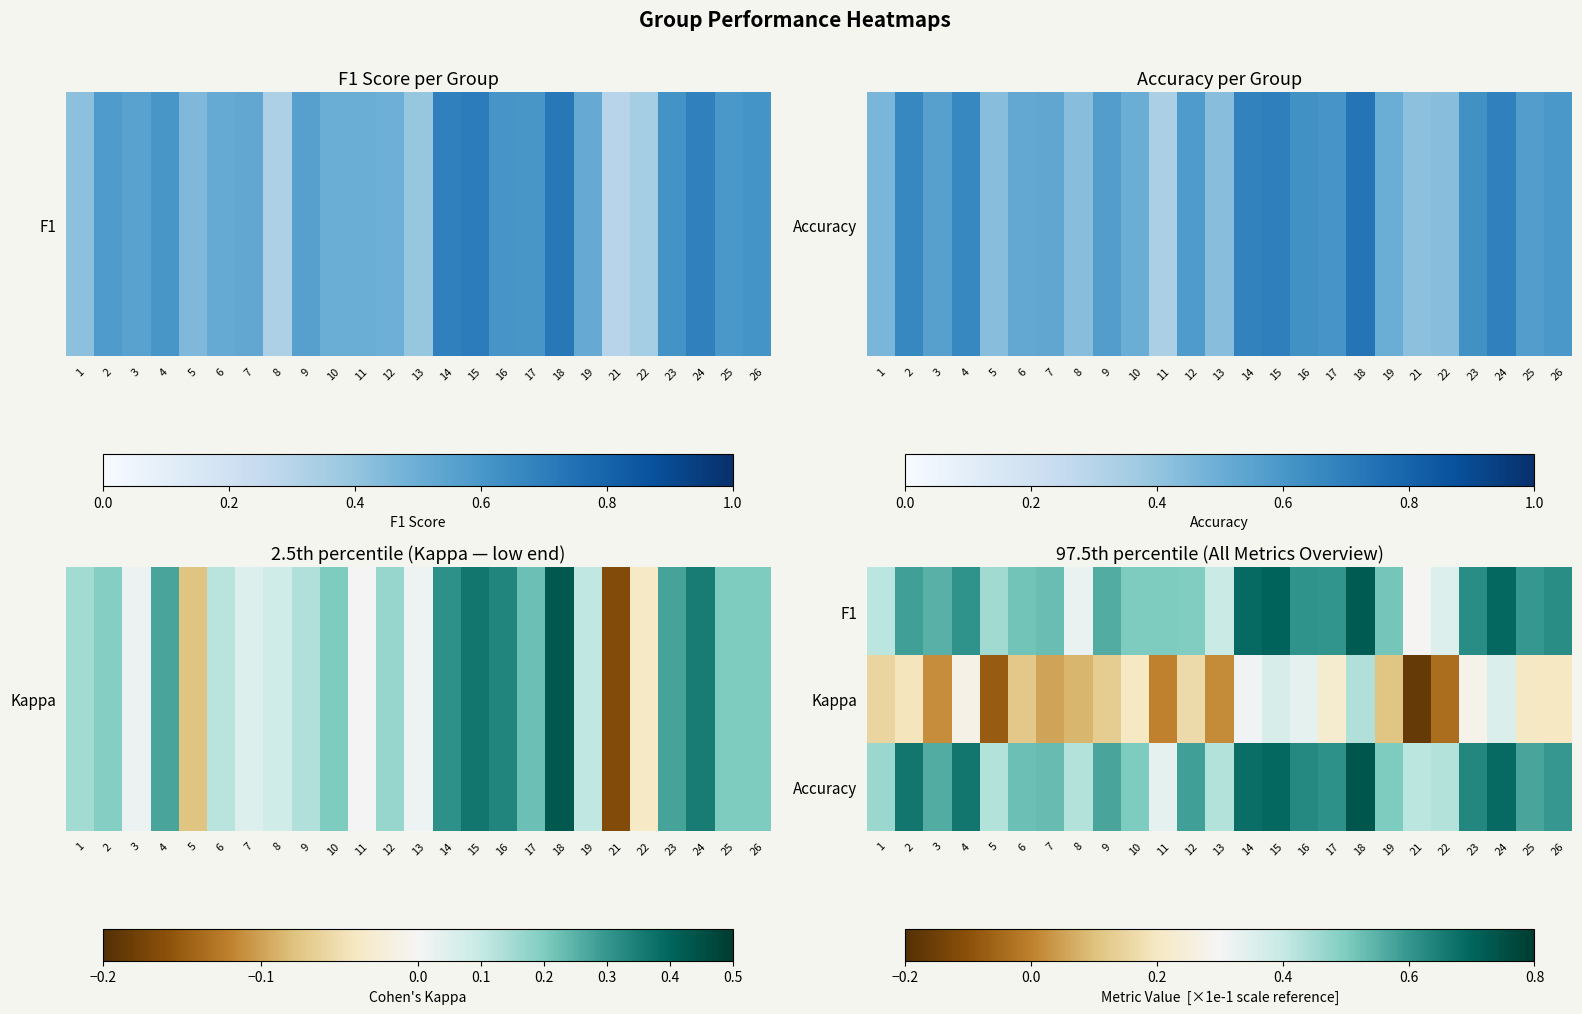

Which series has the widest spread of values?

Kappa